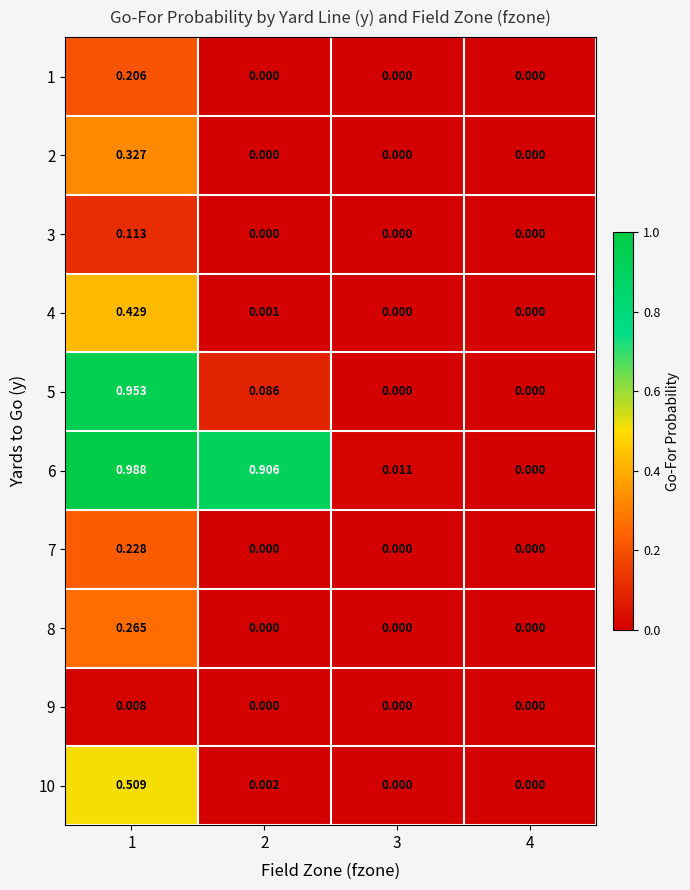

Is the value of 3 at 4 greater than the value of 8 at 1?

No